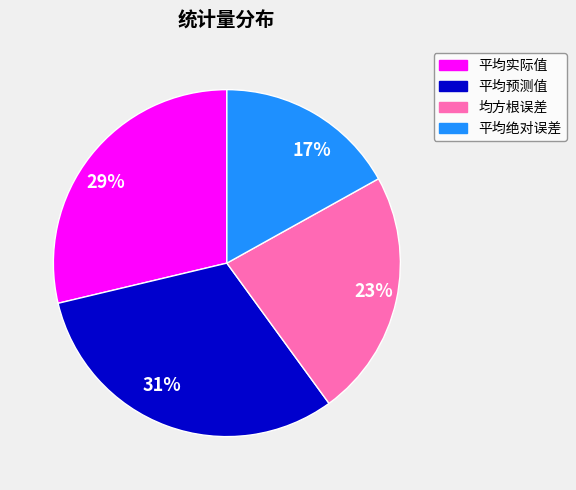

Does 均方根误差 account for over 50% of the chart?

No